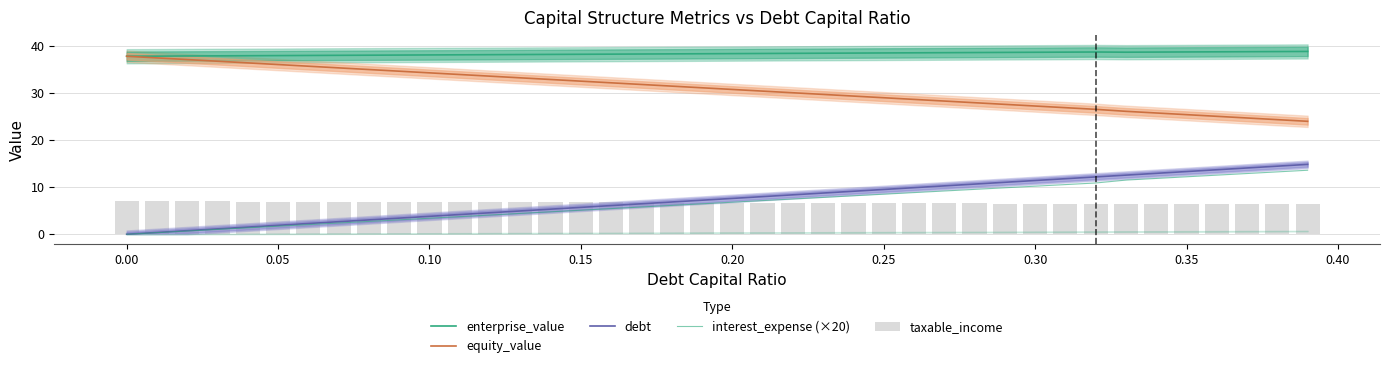

What is the difference between the second highest and minimum values in the interest_expense (×20) series?

13.2